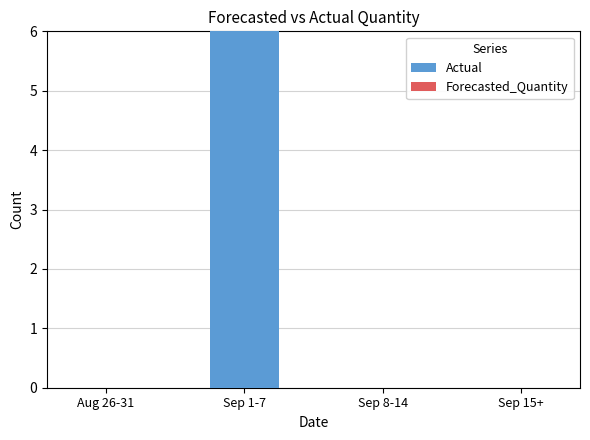

Which category has the highest value across all series?

Sep 1-7